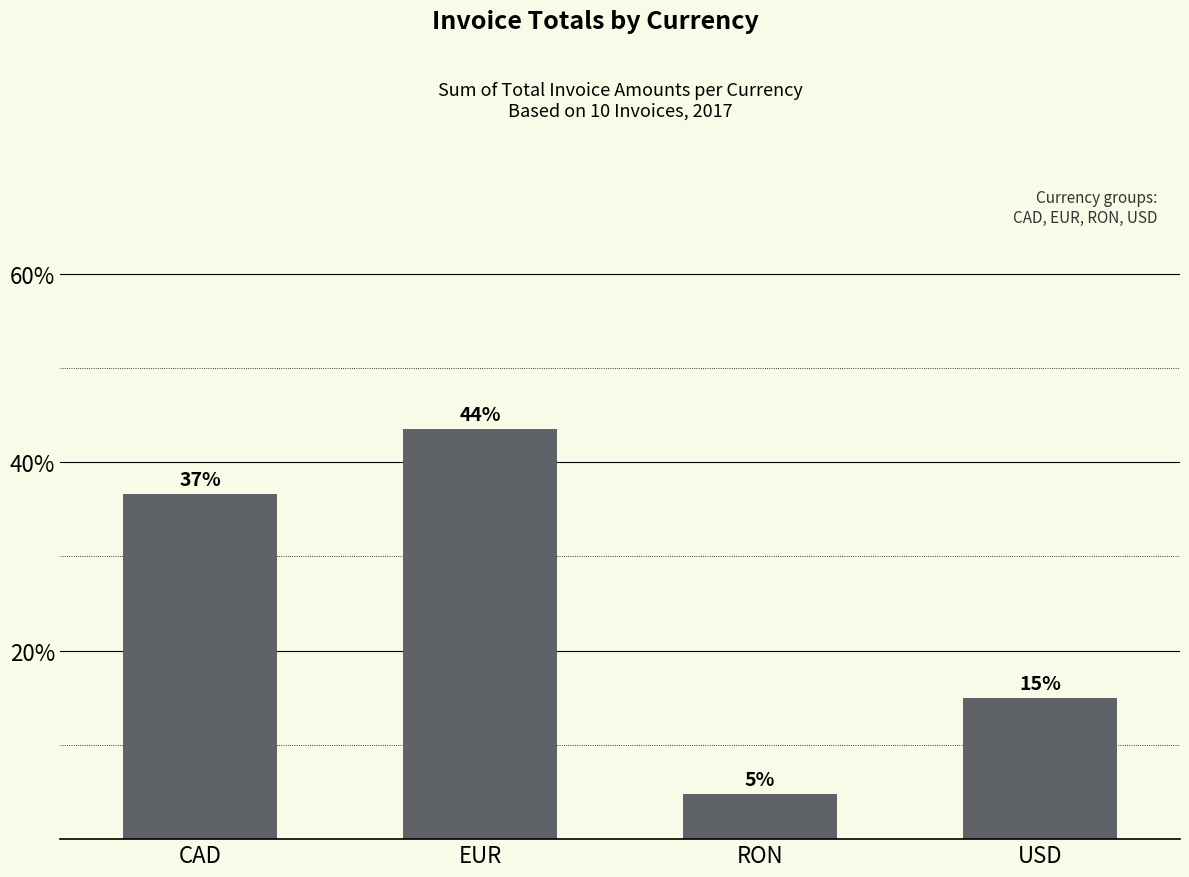

What is the smallest value displayed?

4.8